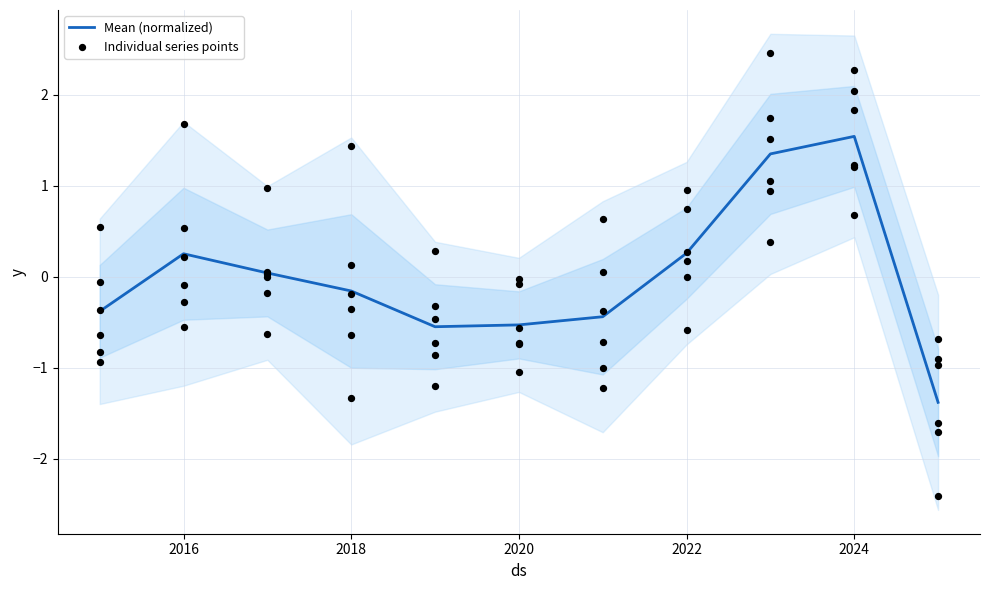

True or false: Mean (normalized) has a value of 0.7 at 2024.

False